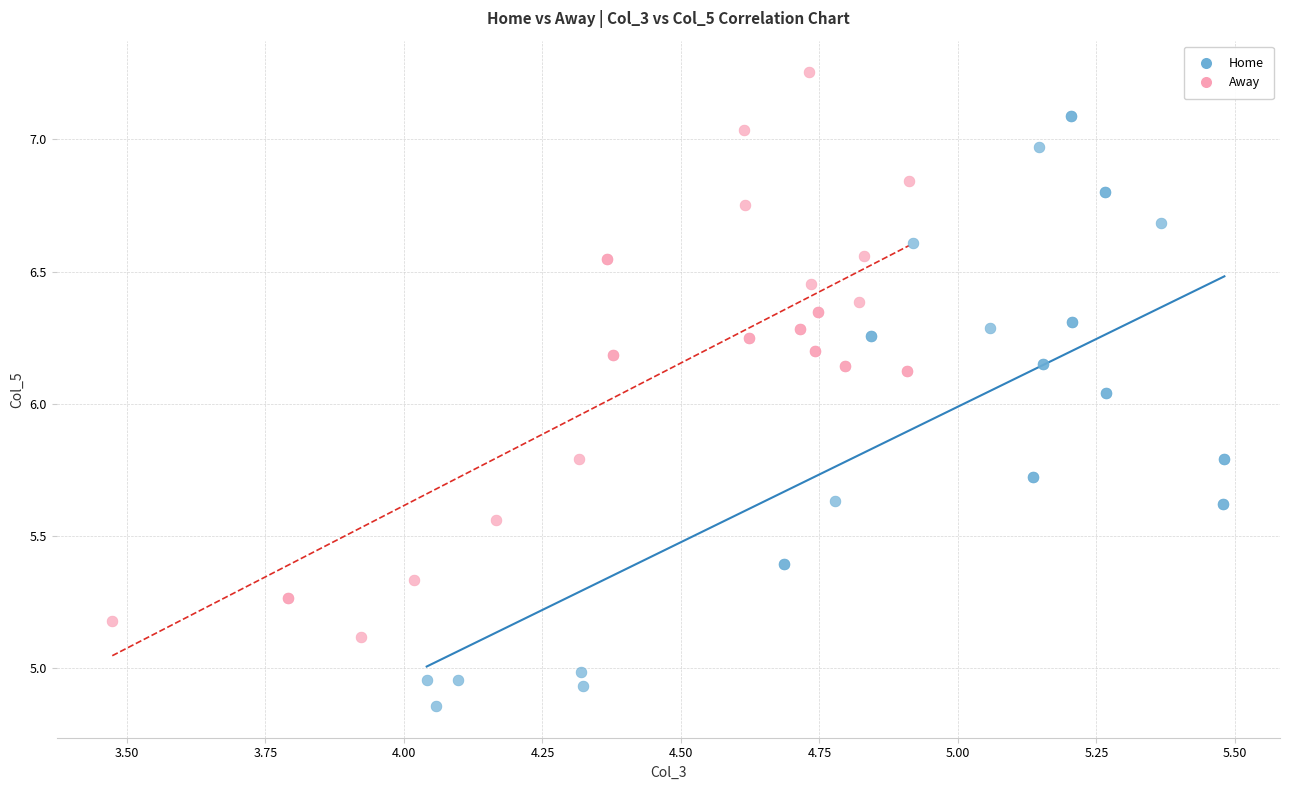

Which series contains the lowest Y value?

Home